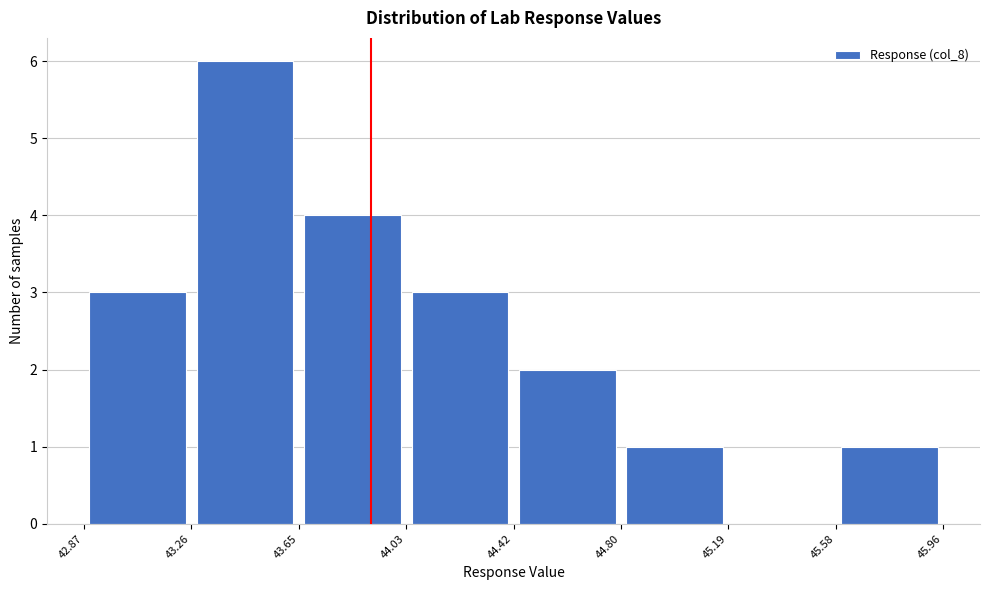

Reading left to right, list every bar in this chart as the range it spans on the x-axis followed by its height. The values are not printed on the chart, so give them approximately, as read against the axis.

42.87 to 43.26: 3
43.26 to 43.65: 6
43.65 to 44.03: 4
44.03 to 44.42: 3
44.42 to 44.80: 2
44.80 to 45.19: 1
45.19 to 45.58: 0
45.58 to 45.96: 1